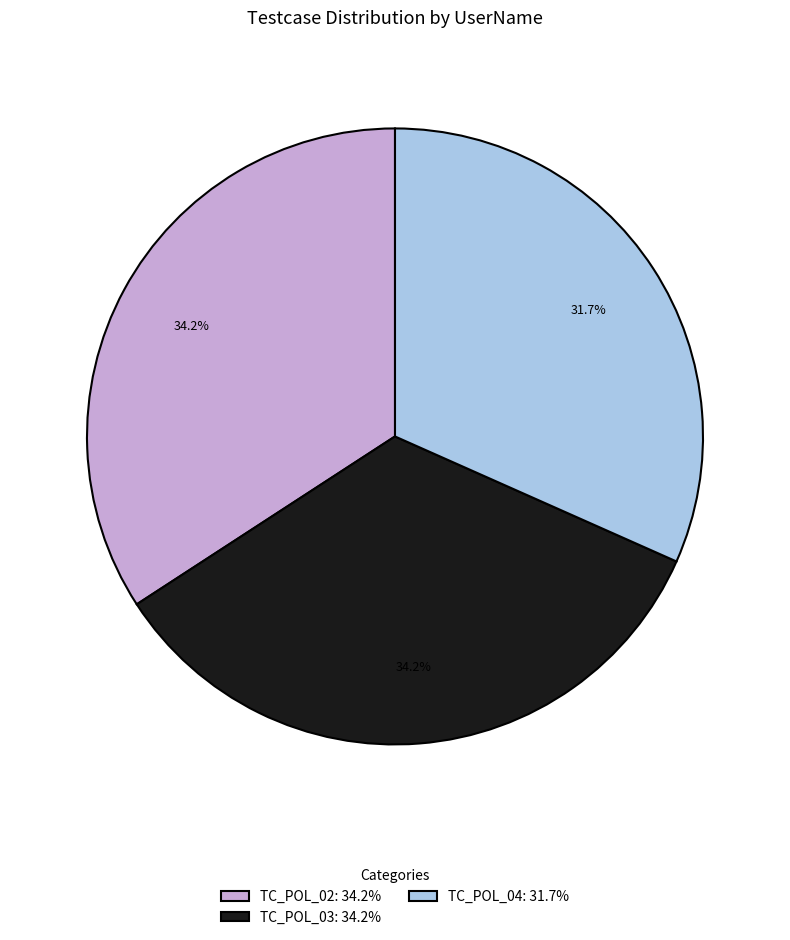

Between TC_POL_04: 31.7% and TC_POL_02: 34.2%, which is larger?

TC_POL_02: 34.2%